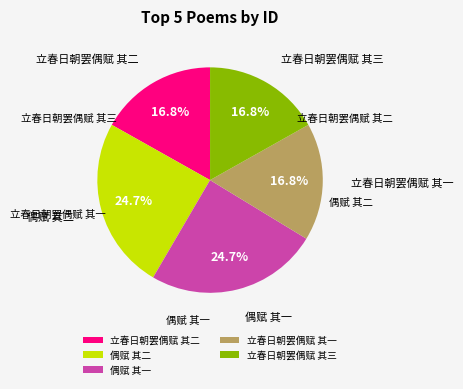

How many segments does this pie chart have?

5